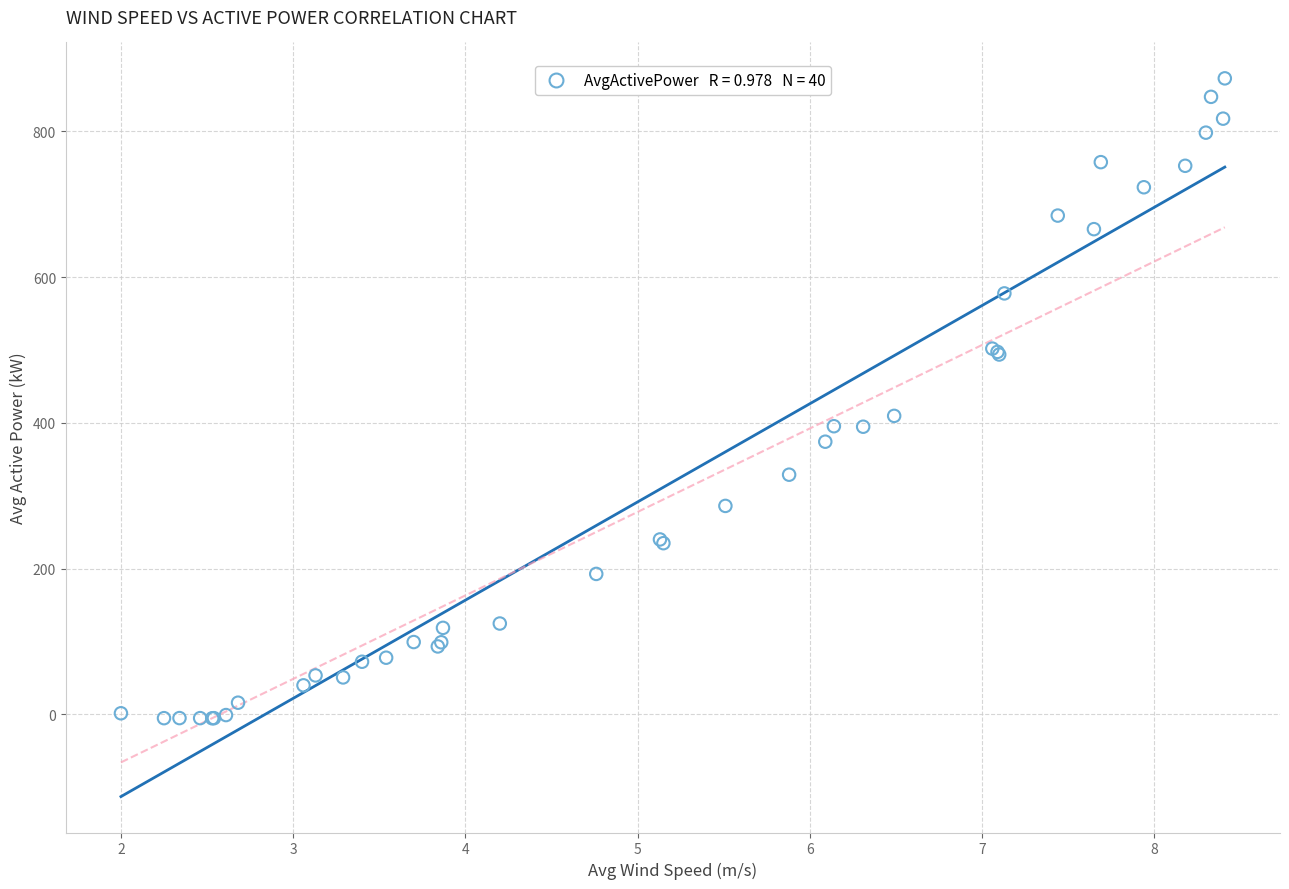

What Y value in the scatter plot is closest to 433?

409.6